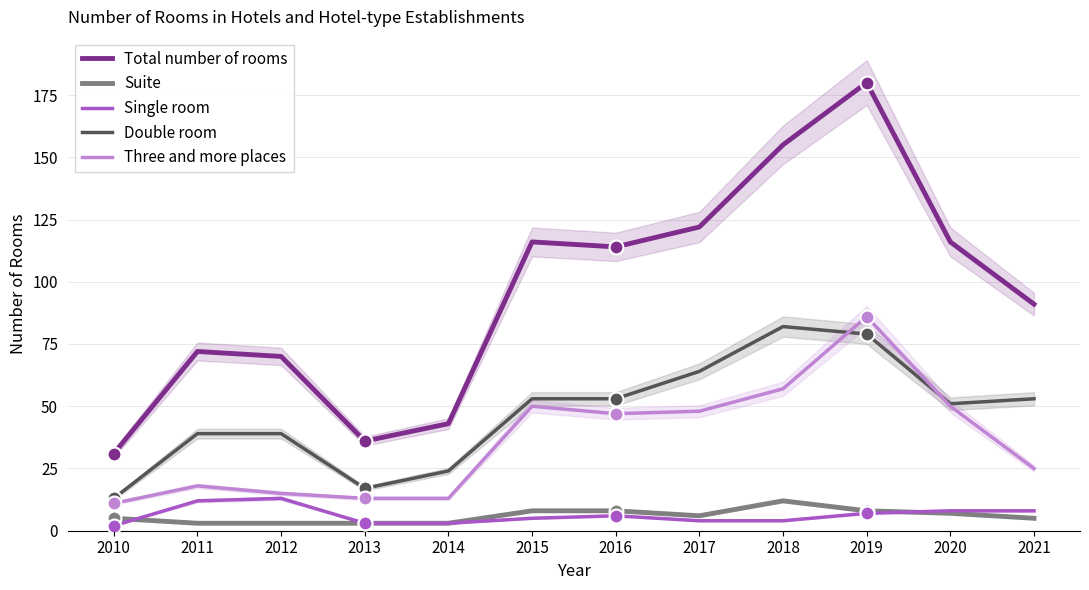

Which series has the widest spread of Y values?

Total number of rooms